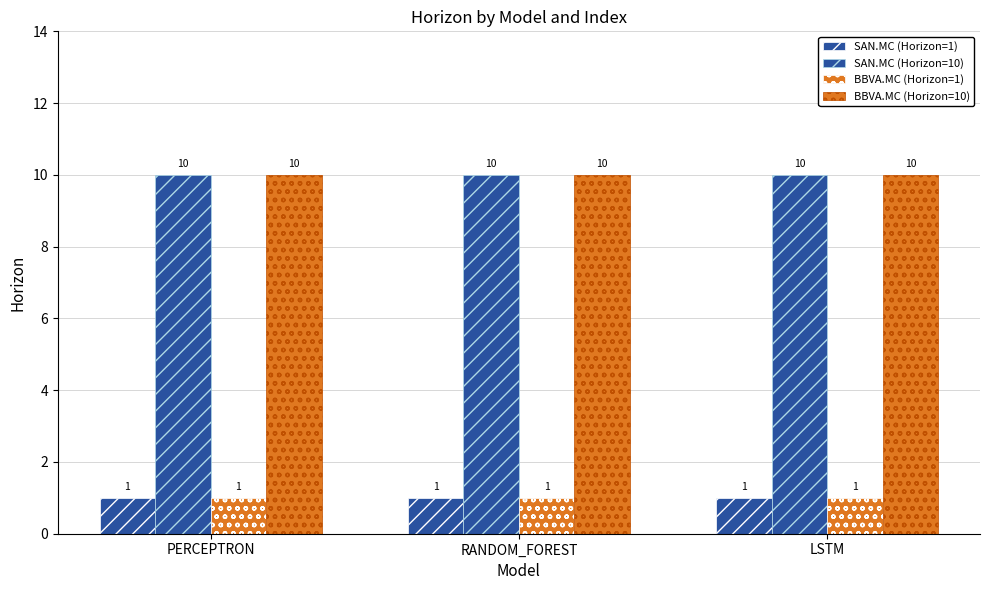

Which has a higher value, LSTM or PERCEPTRON?

LSTM